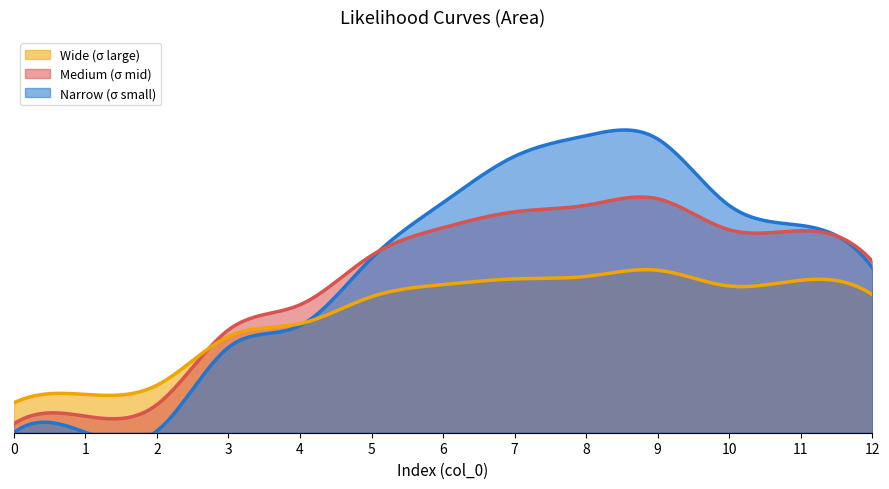

What is the average value?

17.6